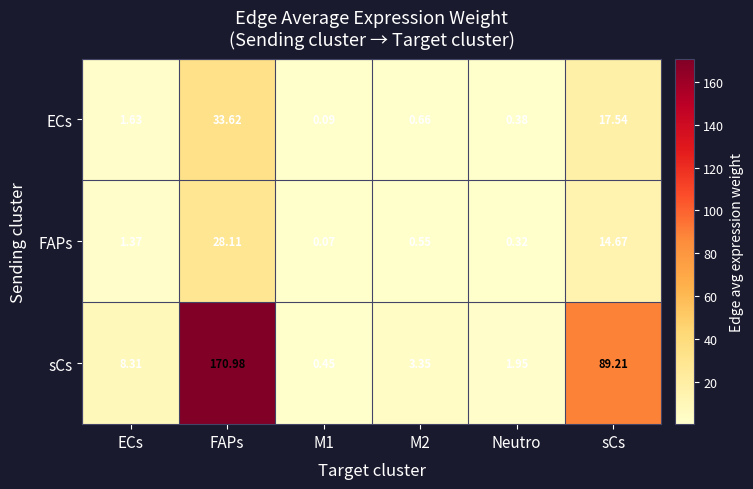

List the series in order of their peak value, lowest first.

FAPs, ECs, sCs